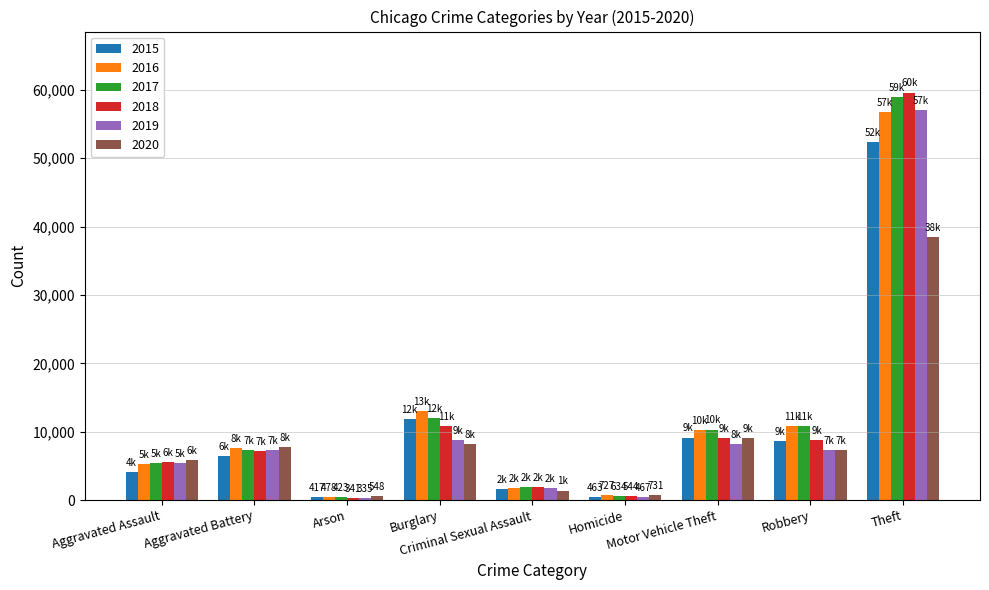

What is the maximum value shown in the chart?

59597